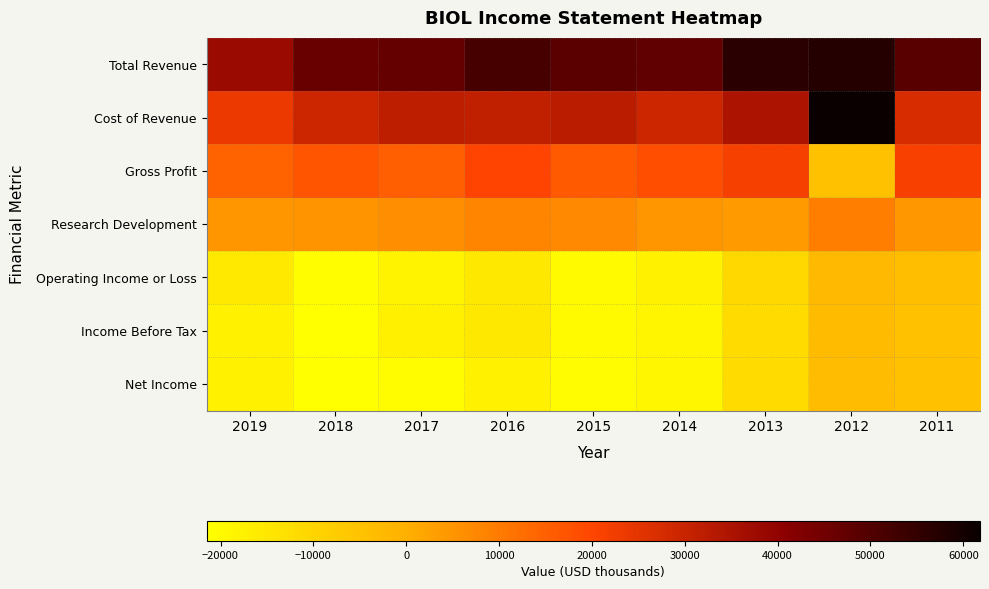

At 2013, list the series in order from smallest to largest.

Income Before Tax, Net Income, Operating Income or Loss, Research Development, Gross Profit, Cost of Revenue, Total Revenue